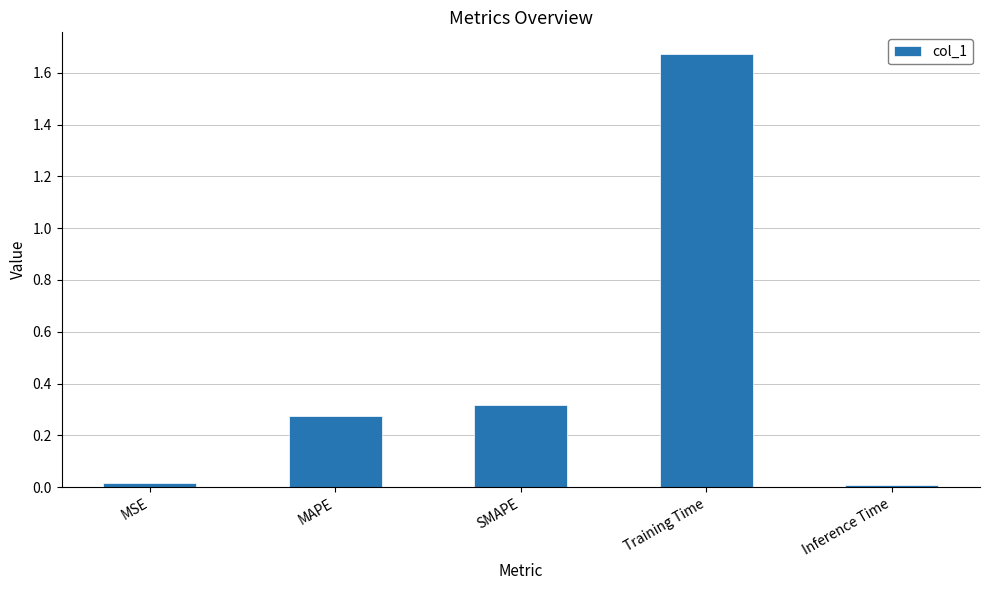

What is the change in value from MAPE to Inference Time?

-0.3